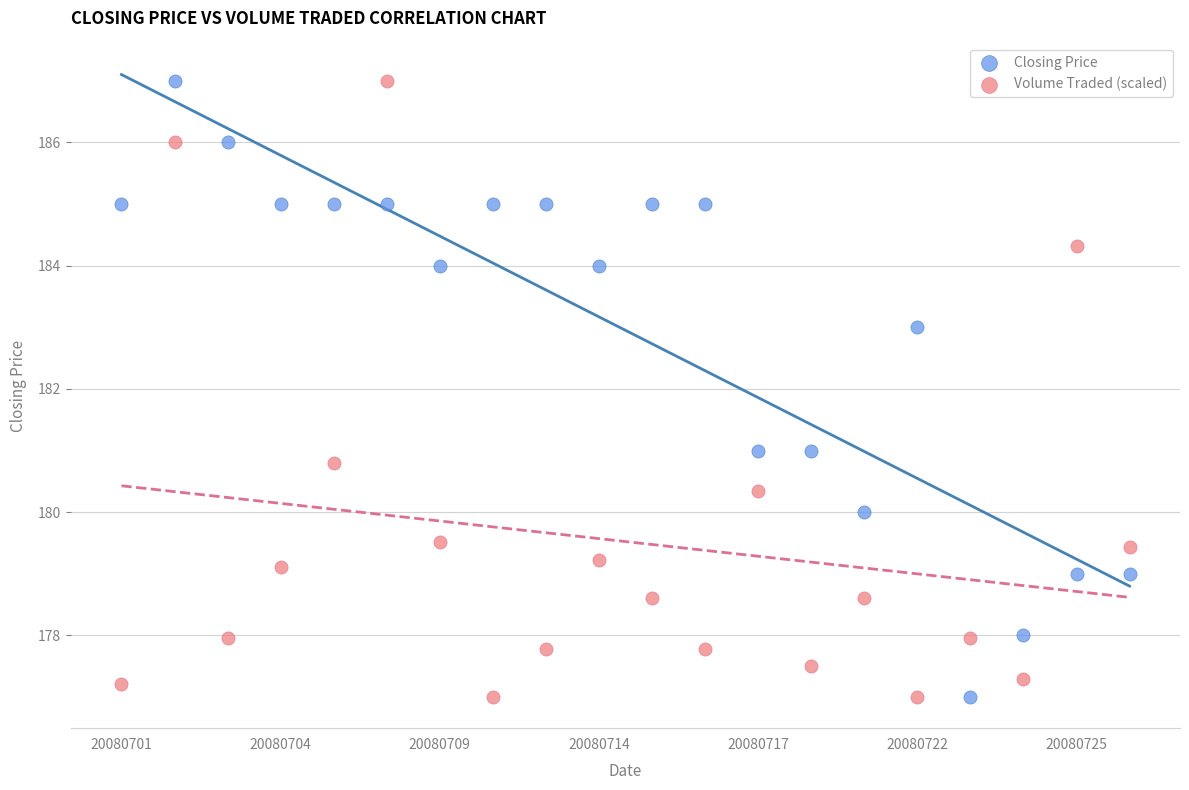

Across all data points, what is the range of Y values (max minus min)?

10.0